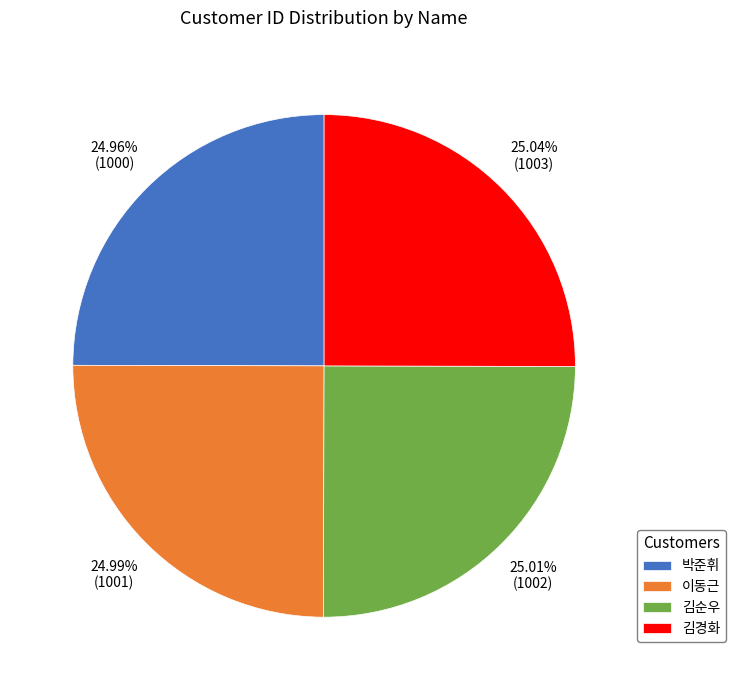

What is the ratio of the value at 이동근 to the value at 김경화?

1.0